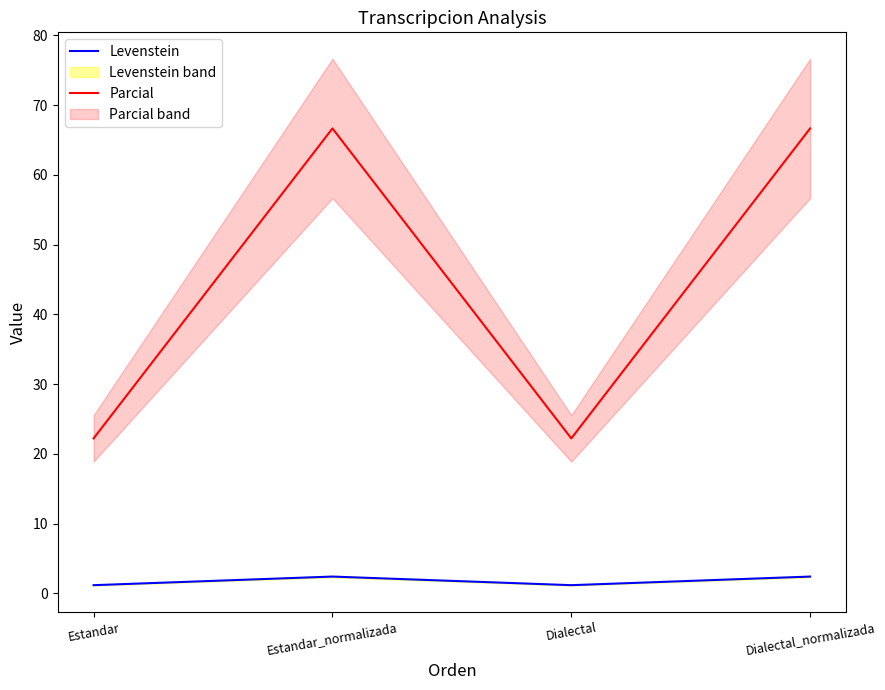

List the labels in order of Levenstein value, smallest first.

Estandar, Dialectal, Estandar_normalizada, Dialectal_normalizada